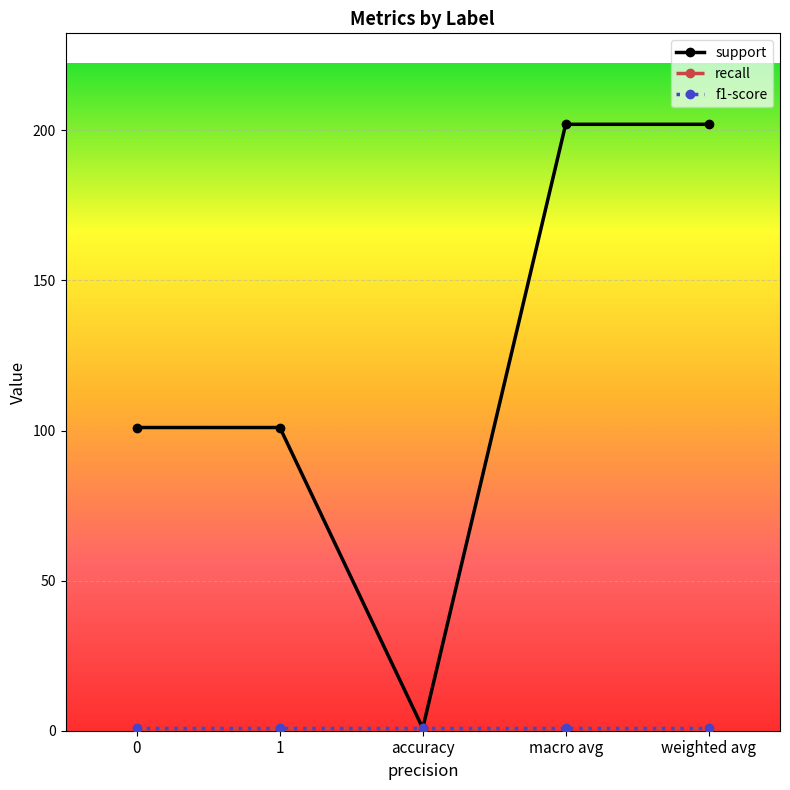

At which category is the sum across all series the highest?

macro avg